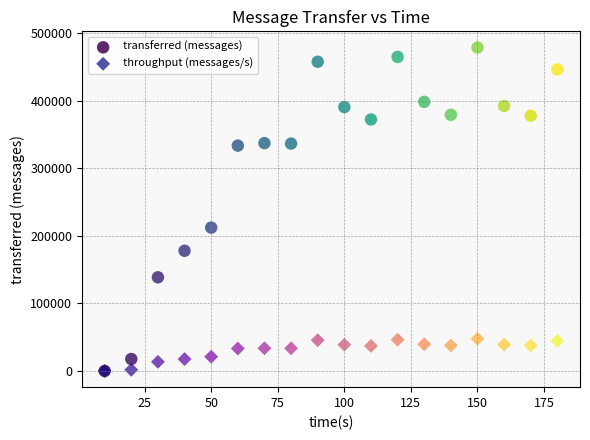

Across all series, what Y value is closest to 239470?

212280